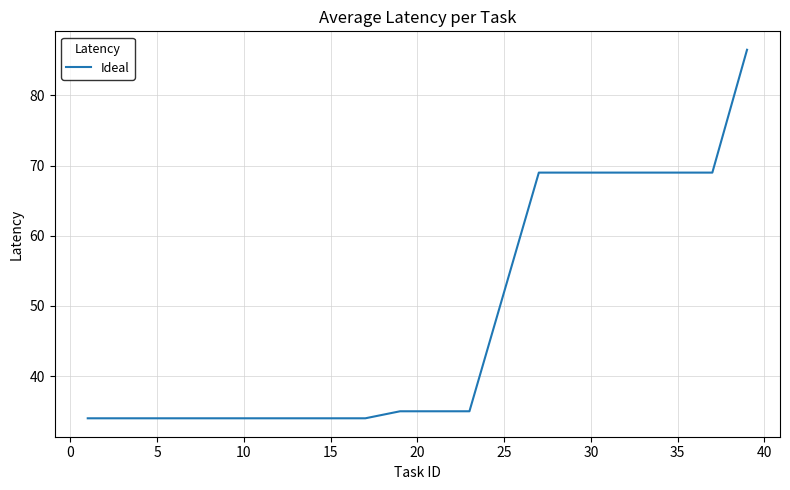

What is the smallest value displayed?

34.0